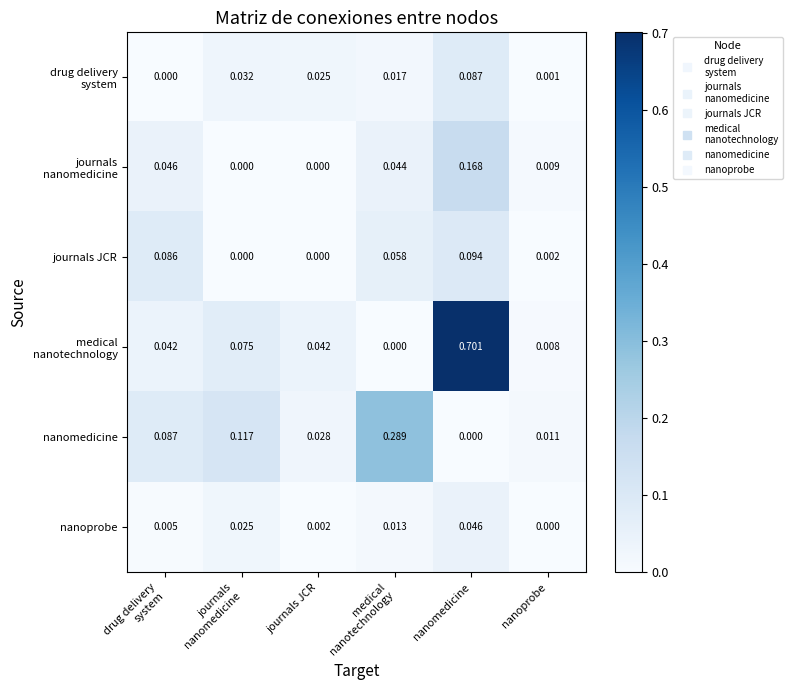

Which category has the highest value in the nanoprobe series?

nanomedicine